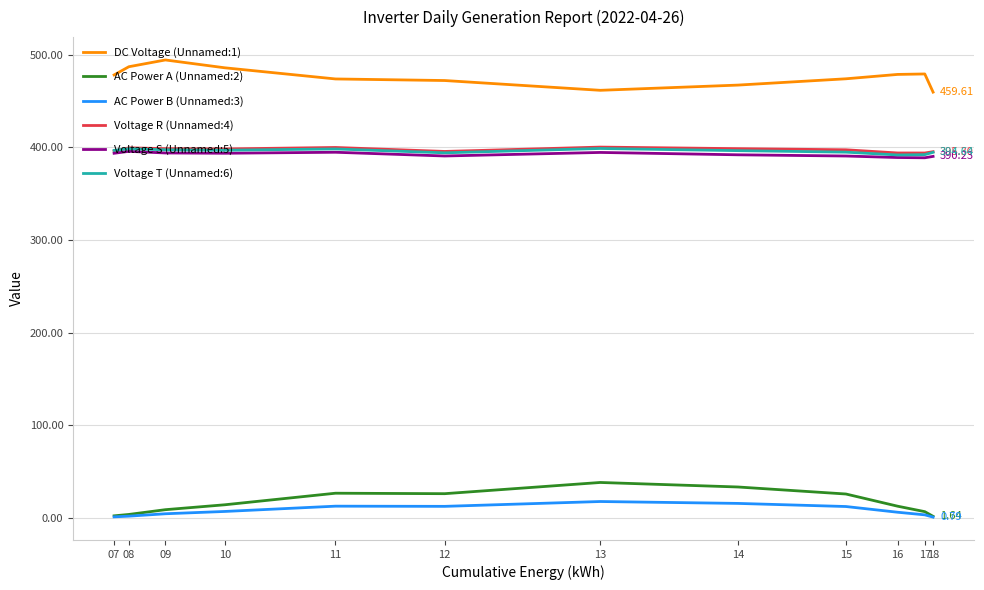

True or false: Voltage T (Unnamed:6) and DC Voltage (Unnamed:1) cross at least once.

False